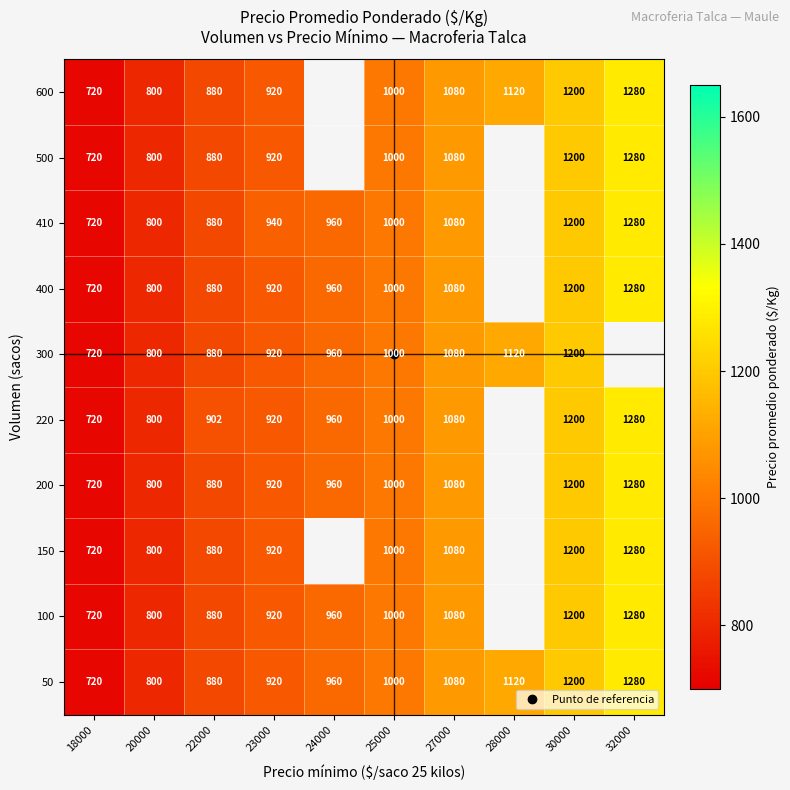

At how many categories does at least one series exceed 1262?

1